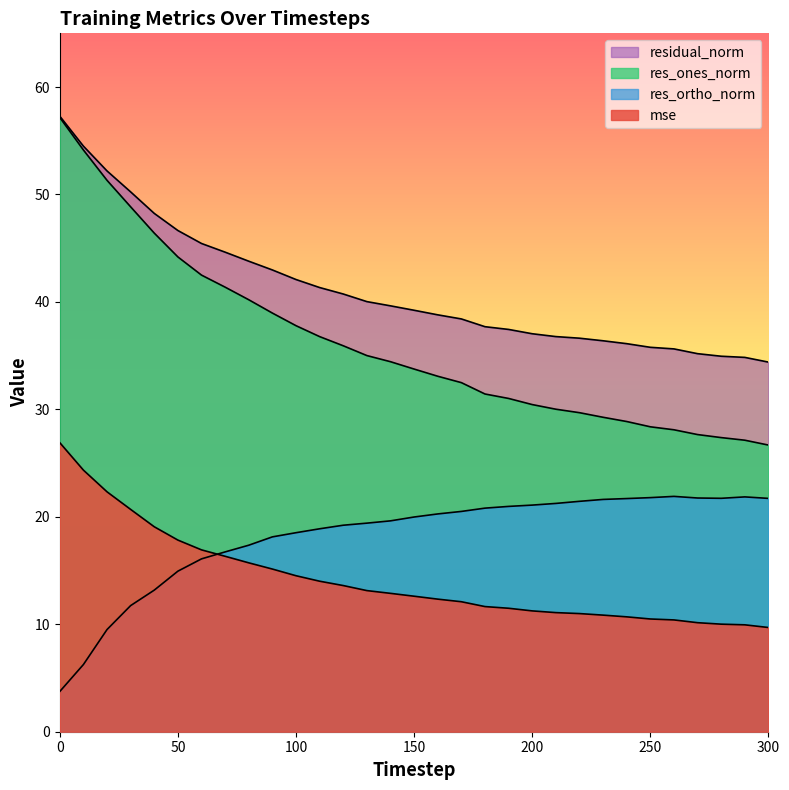

Between 280 and 50, which is larger?

50